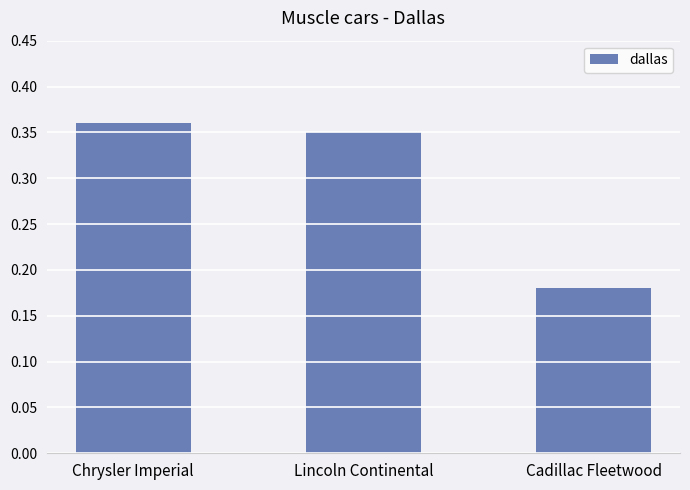

List the labels in order of value, smallest first.

Cadillac Fleetwood, Lincoln Continental, Chrysler Imperial